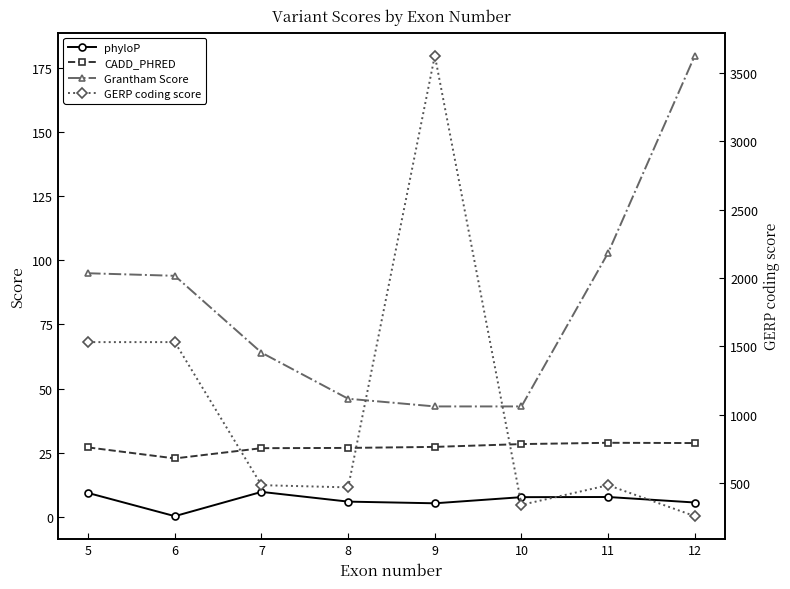

Where is Grantham Score nearest to the value 111?

11